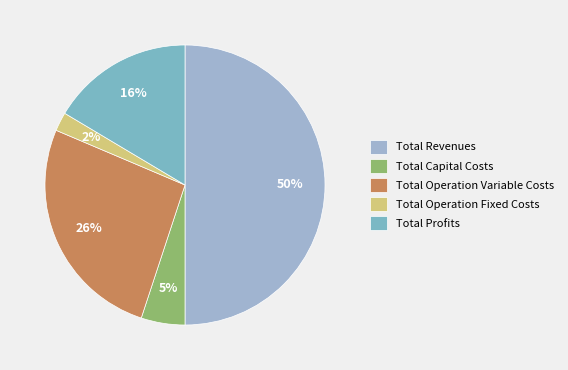

To the nearest percent, what percentage of the pie is Total Profits?

16%